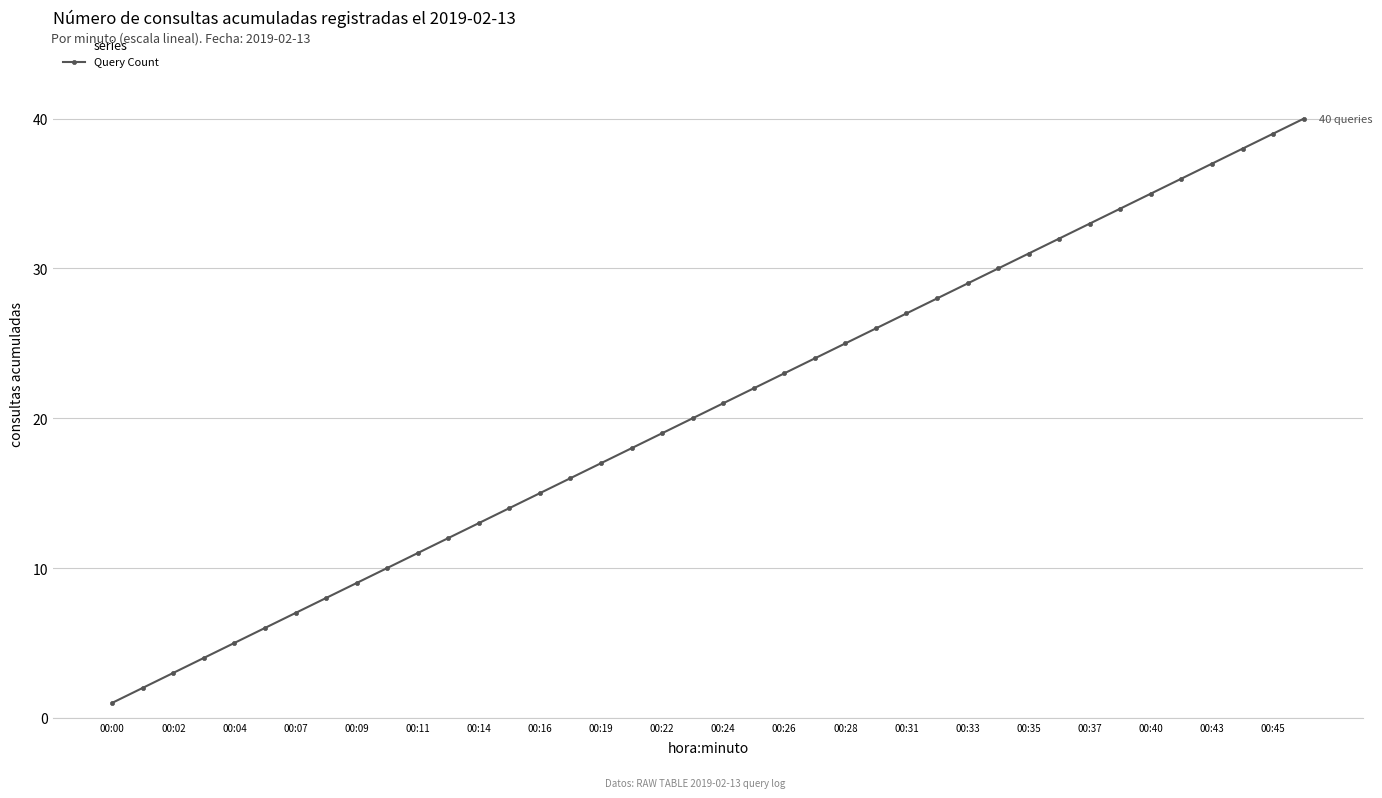

What is the difference between the second highest and second lowest values?

37